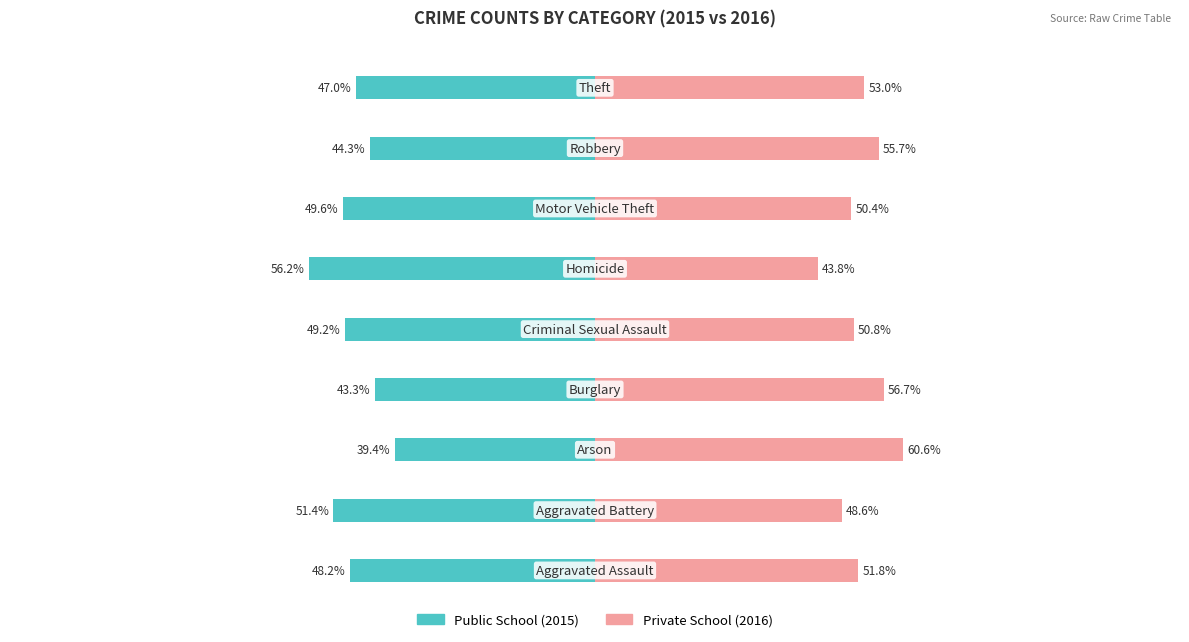

Which series has the widest spread of values?

Public School